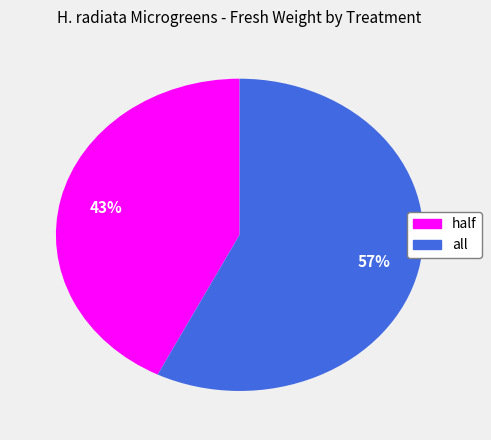

To the nearest percent, what percentage of the pie is all?

57%